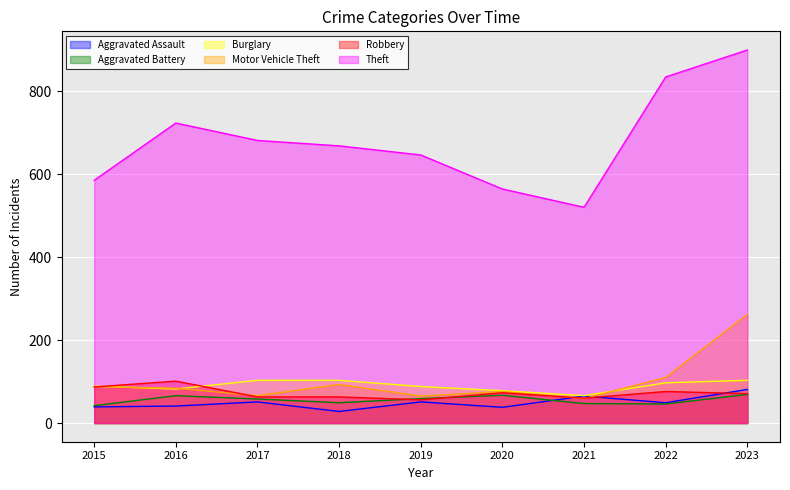

List the labels in order of Aggravated Battery value, largest first.

2023, 2020, 2016, 2019, 2017, 2018, 2021, 2022, 2015